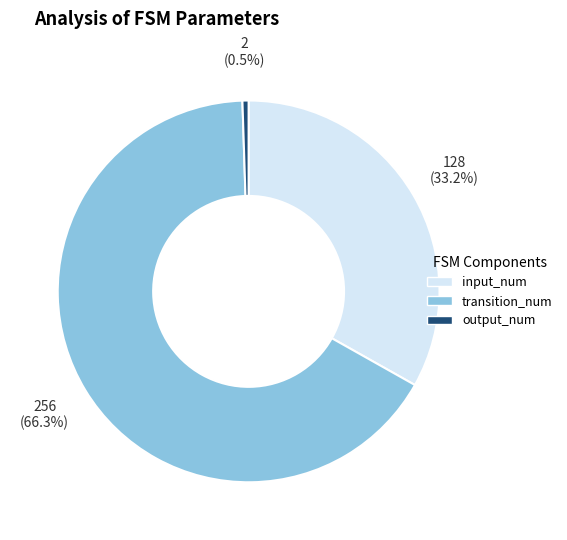

What is the ratio of the value at transition_num to the value at output_num?

128.0